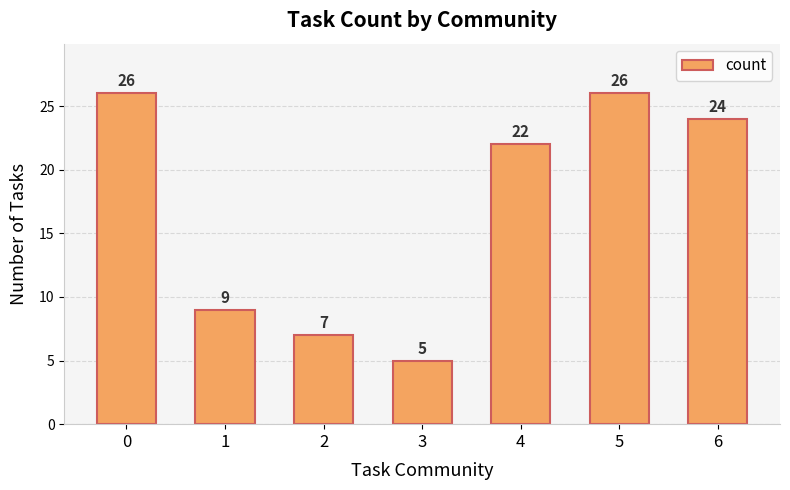

The value at 0 is 36. True or false?

False